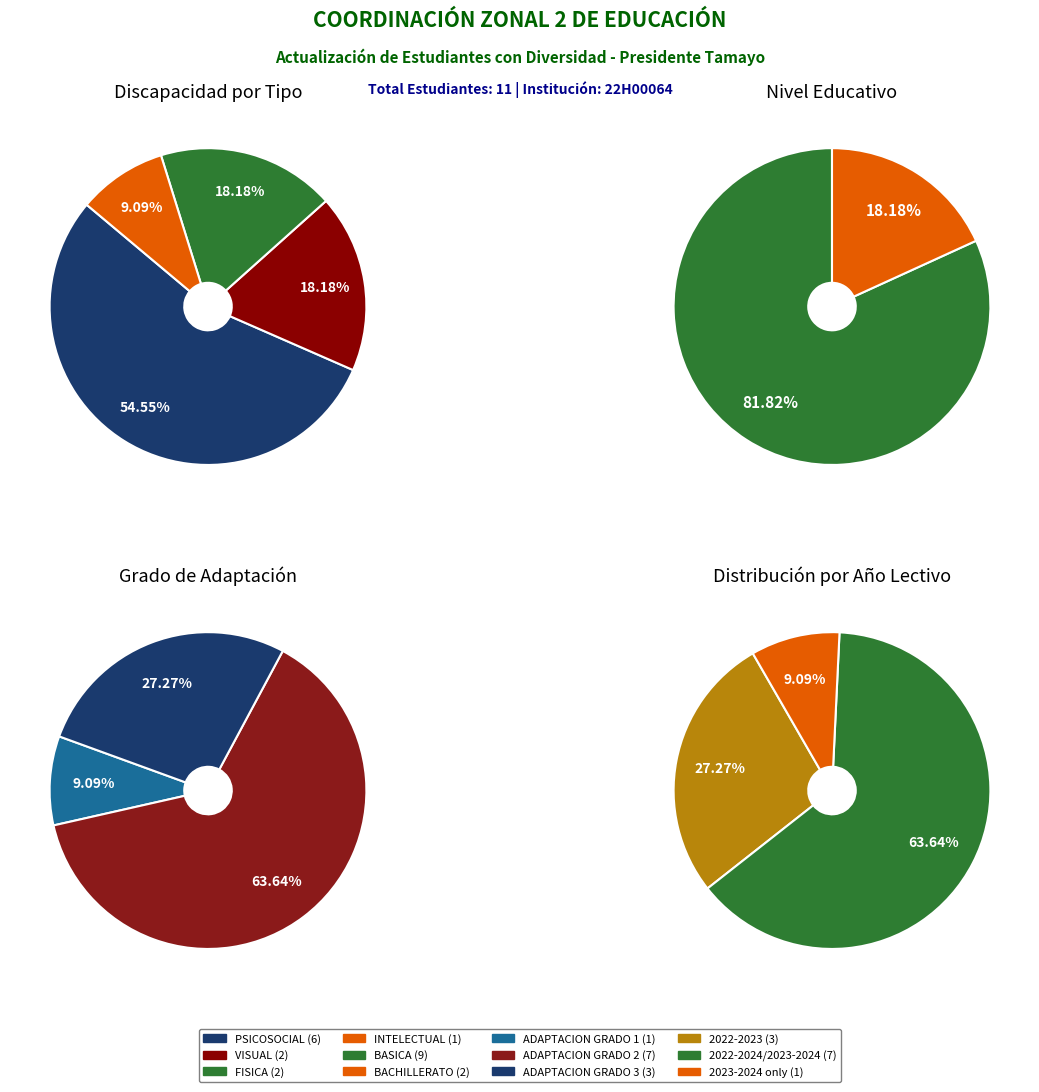

What is the largest slice in the pie chart?

PSICOSOCIAL